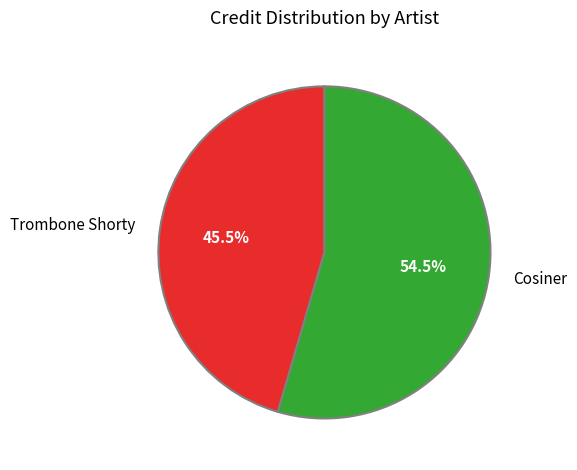

Rank the categories by value from lowest to highest.

Trombone Shorty, Cosiner